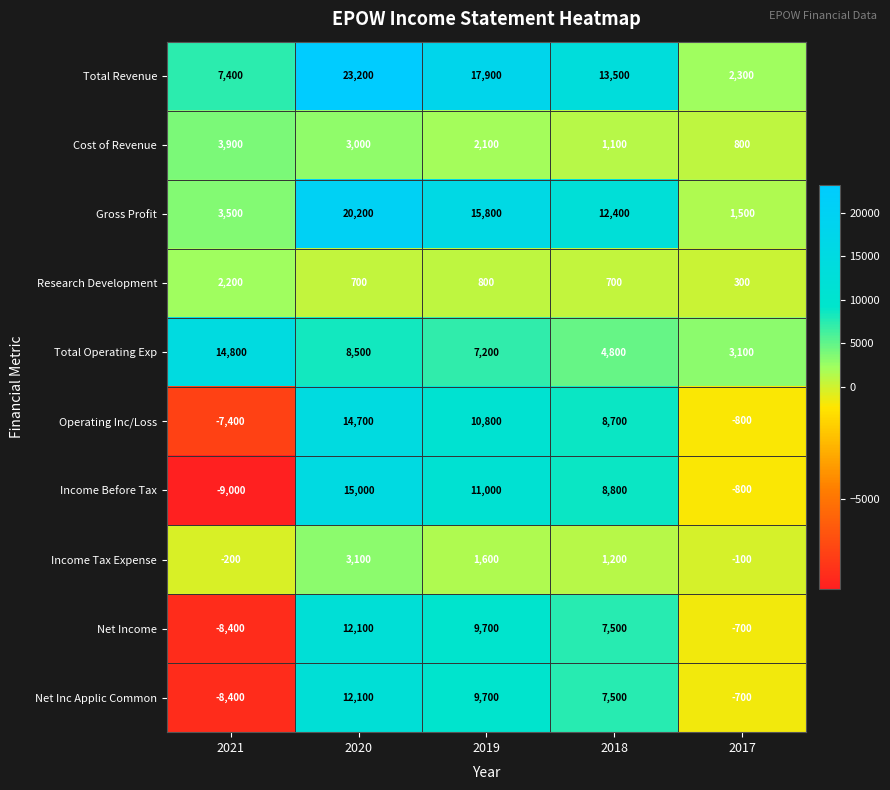

What is the difference between the highest and lowest values at 2018?

12800